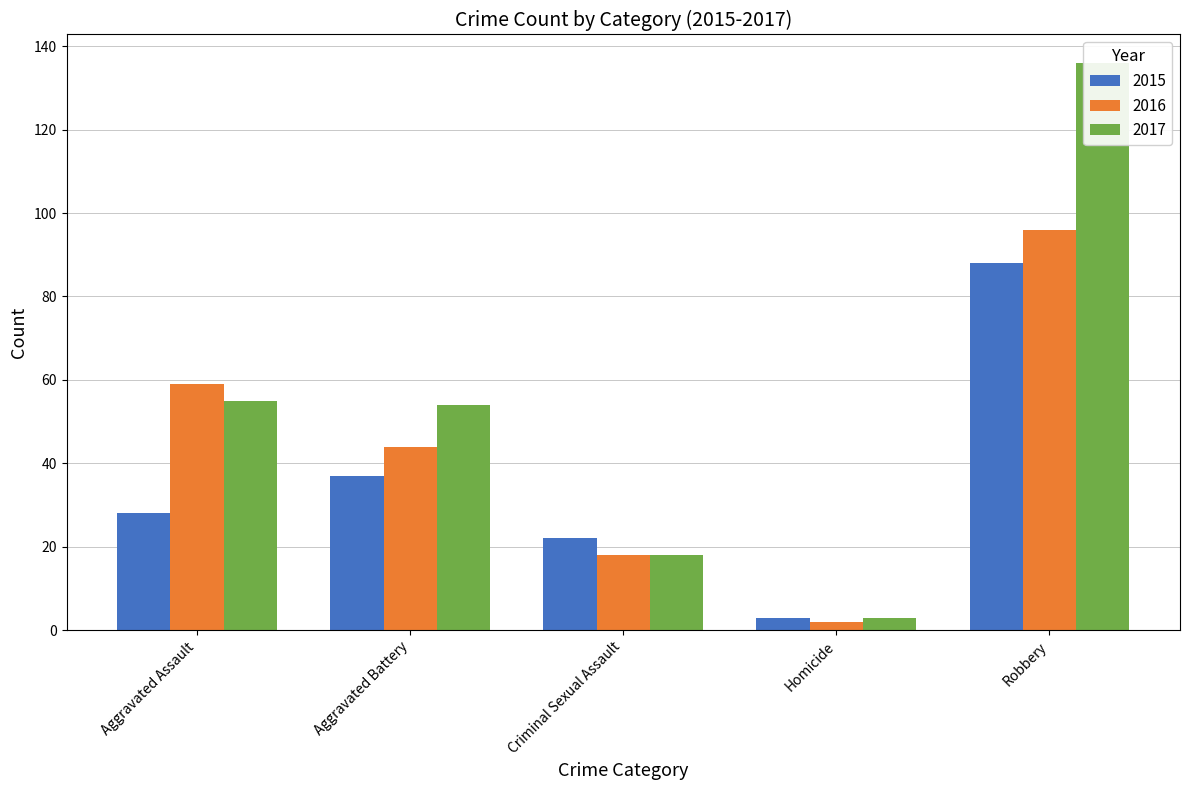

Reading right to left, extract all data points from this chart.

2015: 88	3	22	37	28
2016: 96	2	18	44	59
2017: 136	3	18	54	55